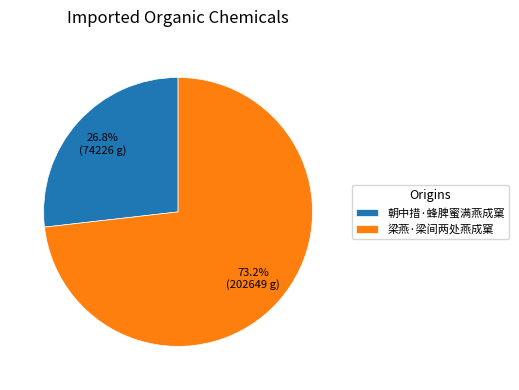

Which has a higher value, 梁燕·梁间两处燕成窠 or 朝中措·蜂脾蜜满燕成窠?

梁燕·梁间两处燕成窠